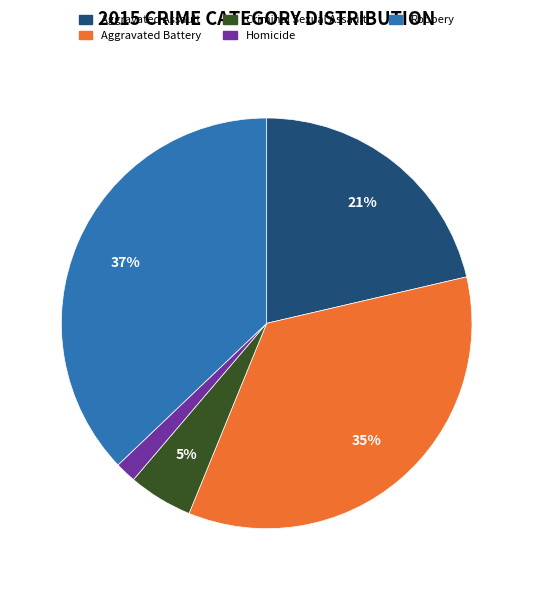

How many segments does this pie chart have?

5